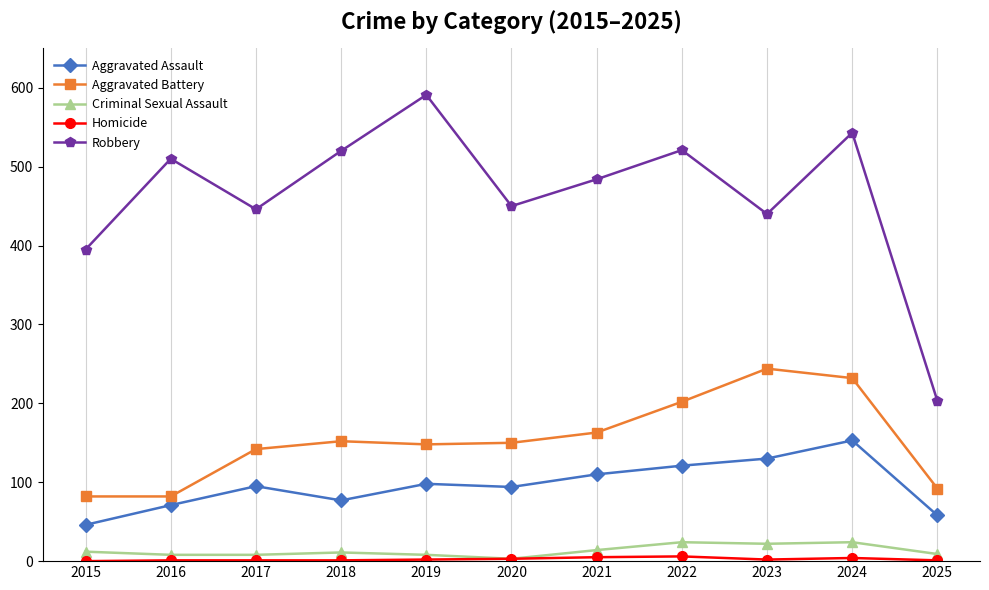

True or false: Aggravated Battery has more than 0 points higher than both neighbors.

True